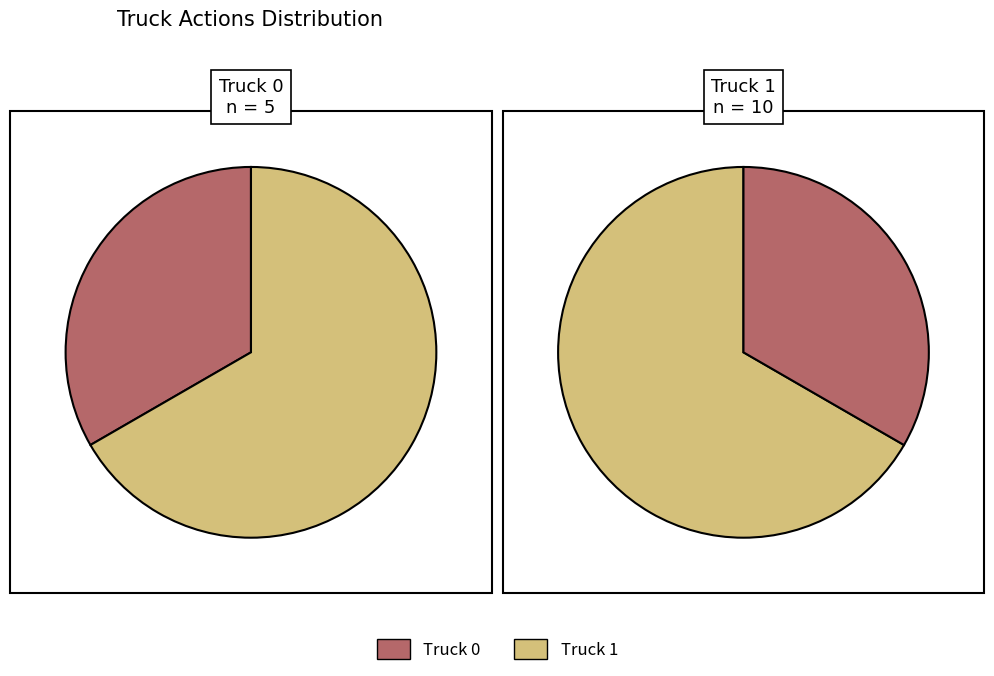

Rank the categories by value from highest to lowest.

Truck 1, Truck 0